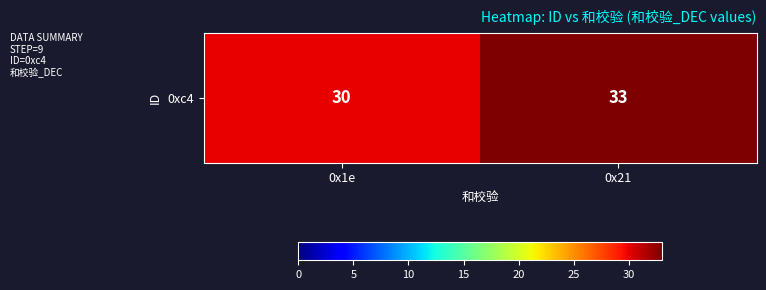

At which label is the value closest to 31?

0x1e